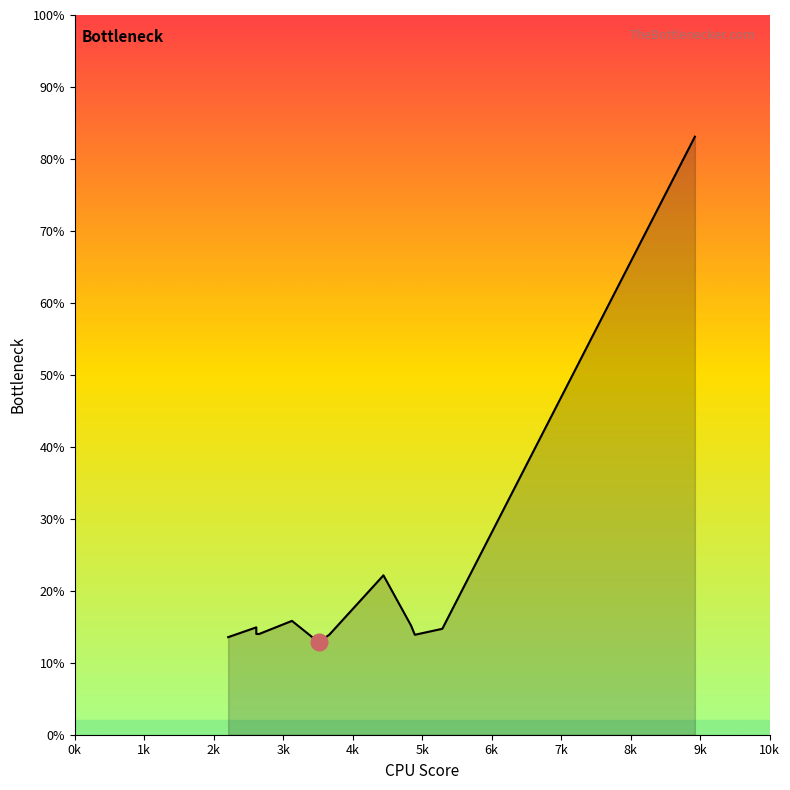

What is the label of the 11th point from the right?

2612.28